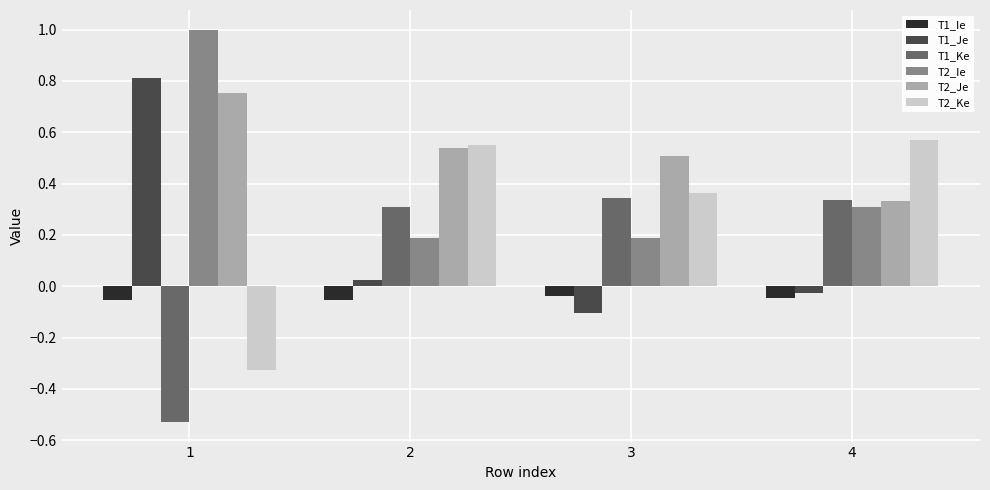

What is the maximum value shown in the chart?

1.0